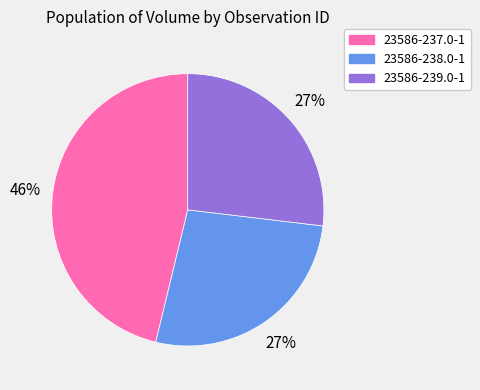

What is the largest slice in the pie chart?

23586-237.0-1